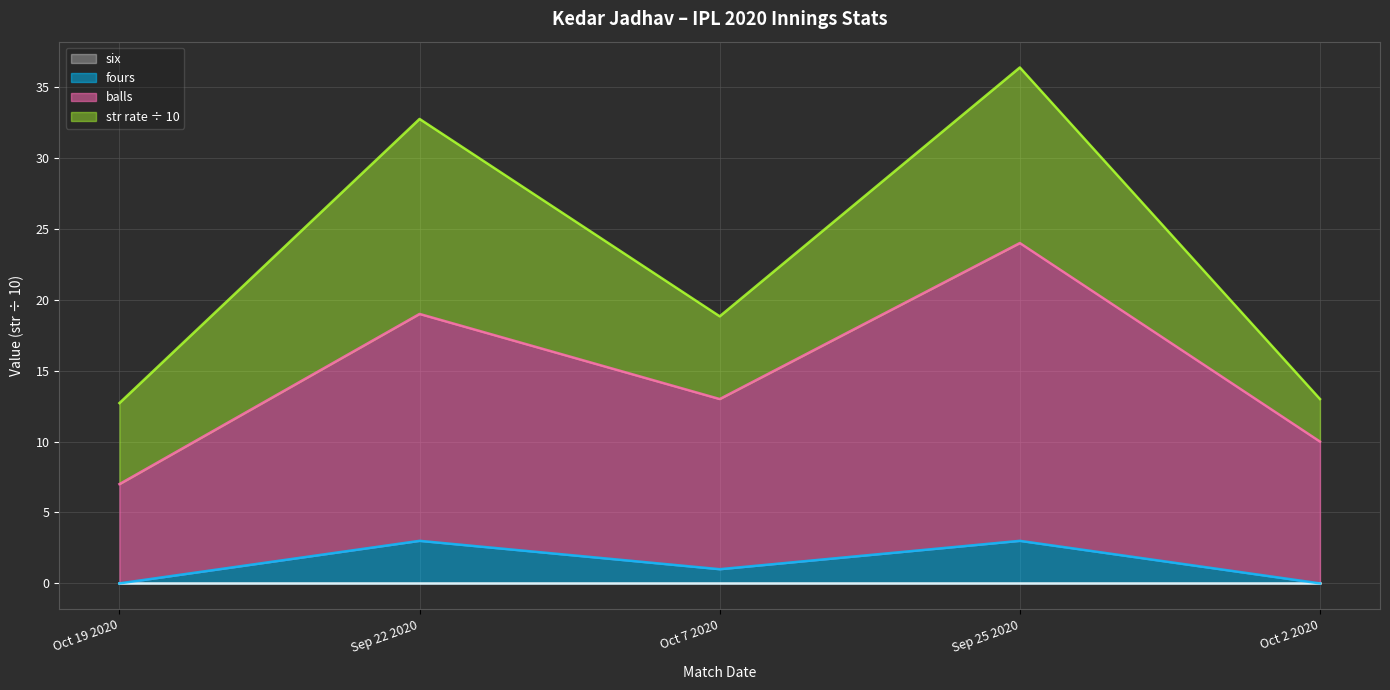

In balls, how many points are higher than both neighbors (excluding endpoints)?

2